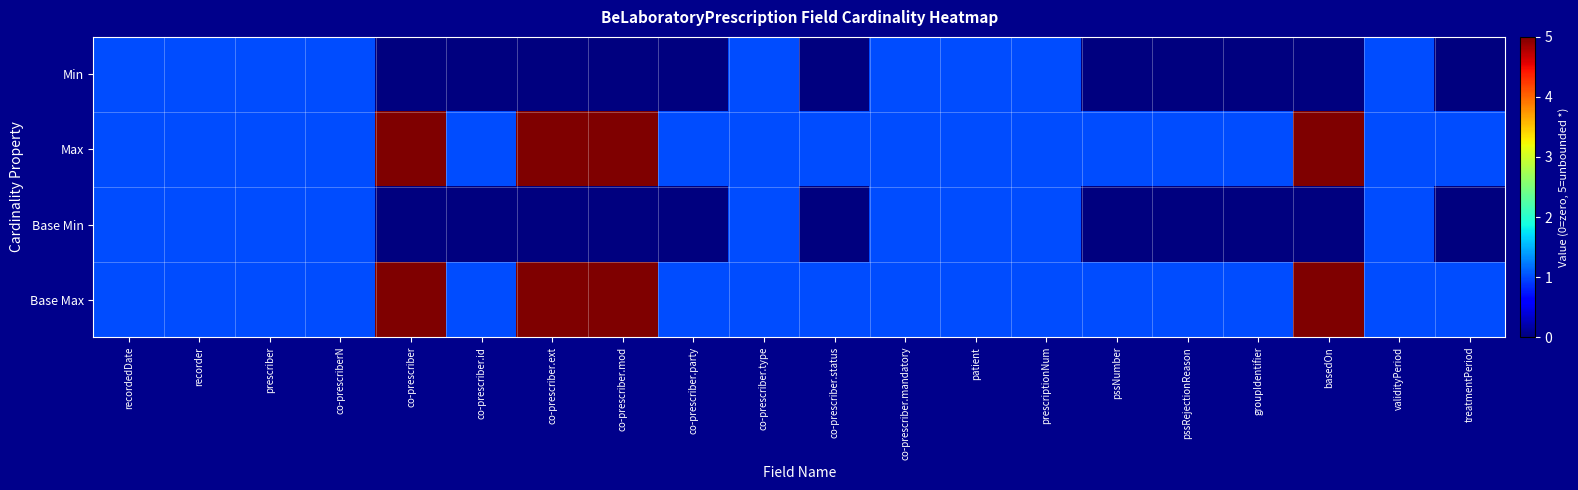

At co-prescriber.party, list the series in order from largest to smallest.

Max, Base Max, Min, Base Min